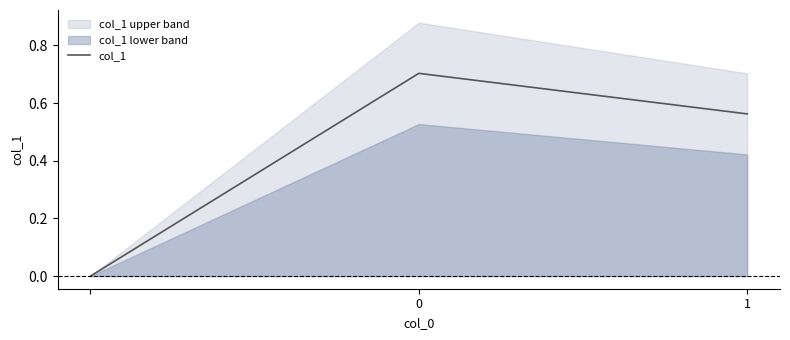

The value of col_1 at 0 is 0.7. True or false?

True